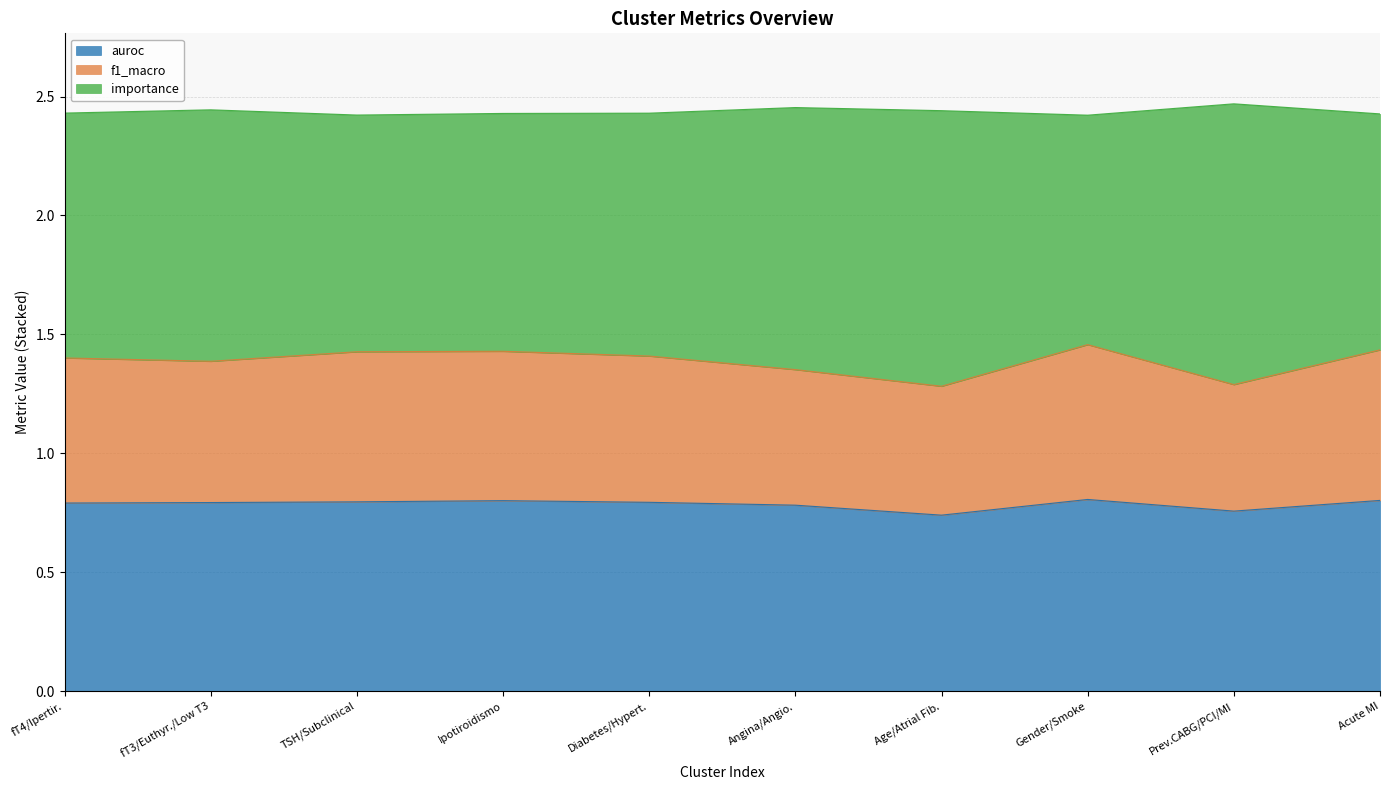

True or false: auroc and f1_macro cross at least once.

False